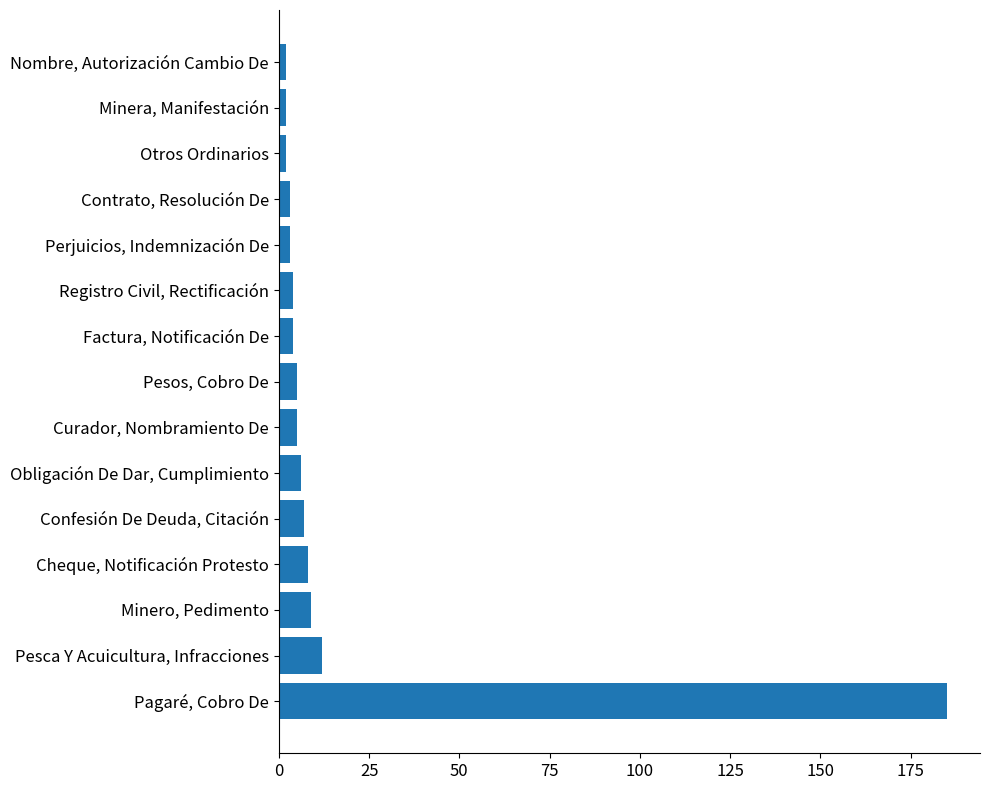

Is it true that the value at Cheque, Notificación Protesto is 8?

True